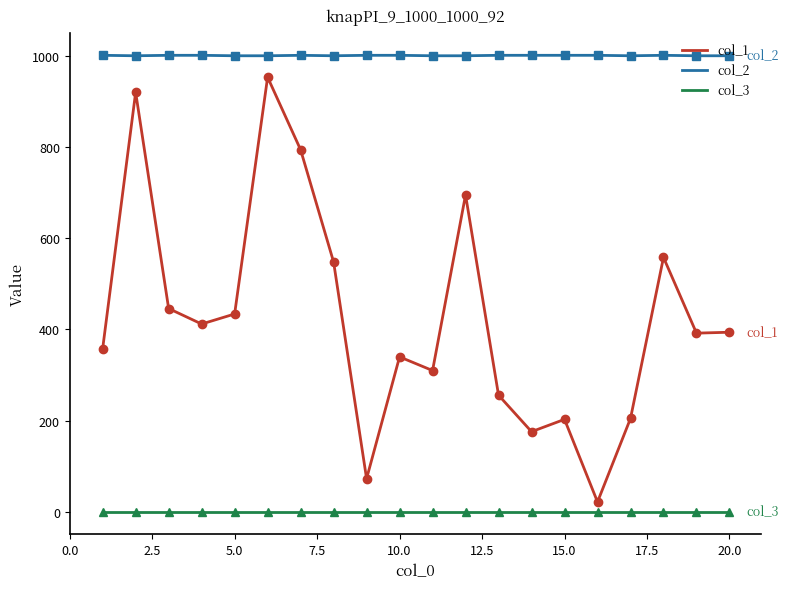

What is the greatest value displayed?

1001